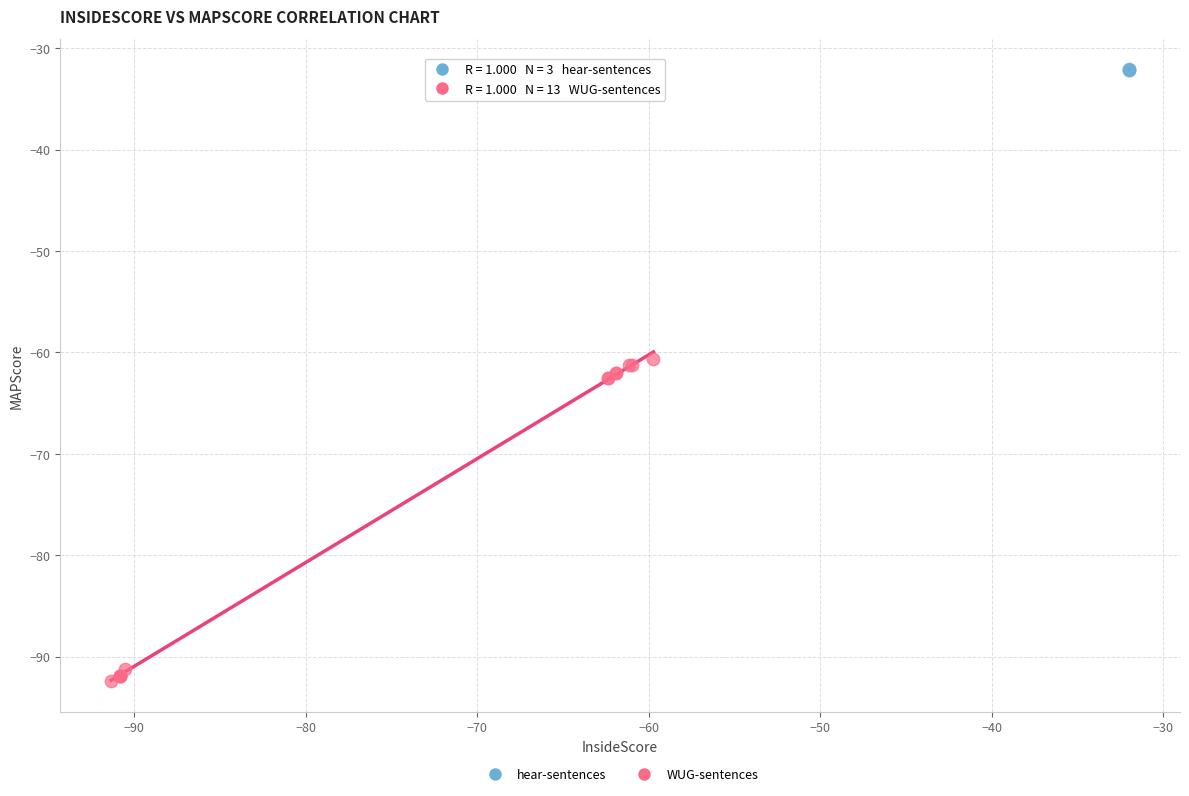

What are all the series names shown in the legend?

hear-sentences, WUG-sentences